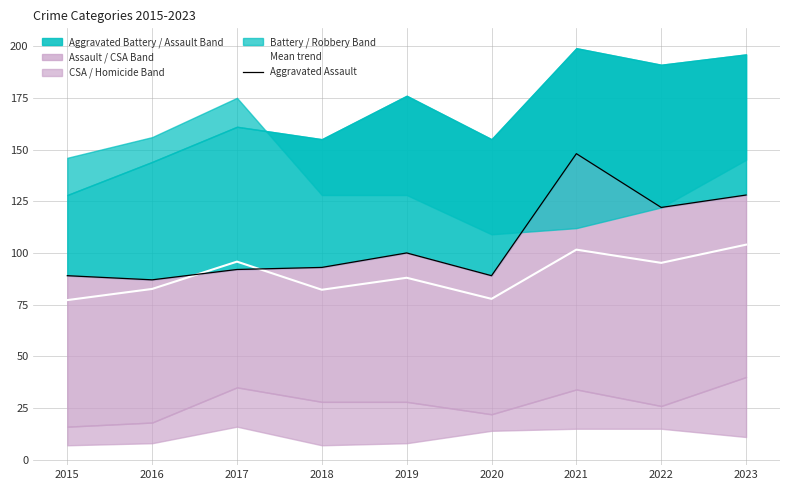

The value of Mean trend at 2023 is 184.7. True or false?

False